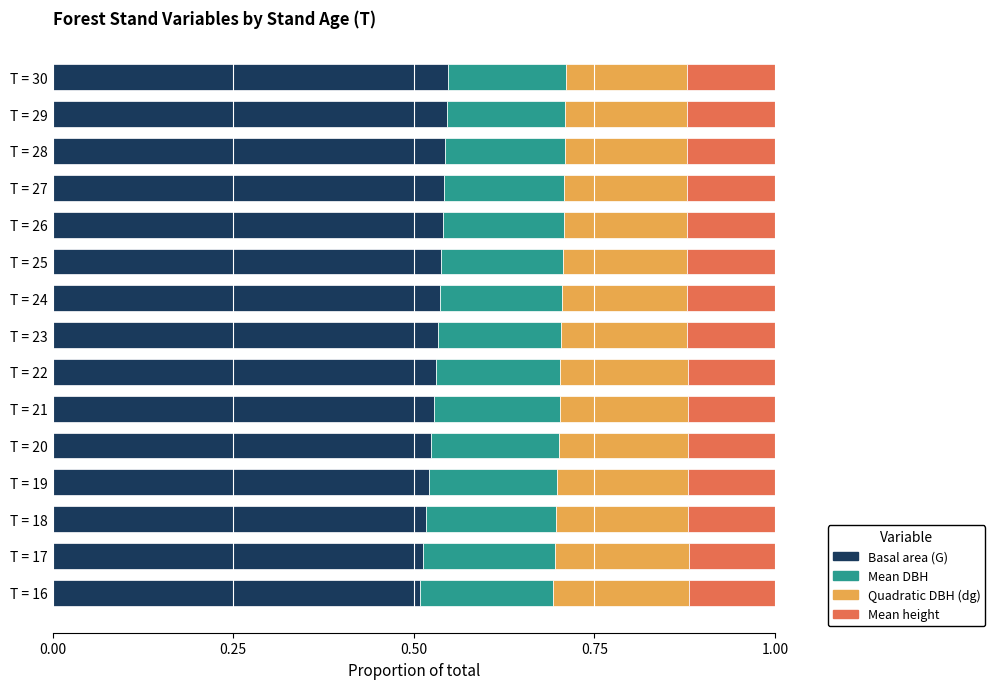

What is the total value across all series at T = 28?

1.0